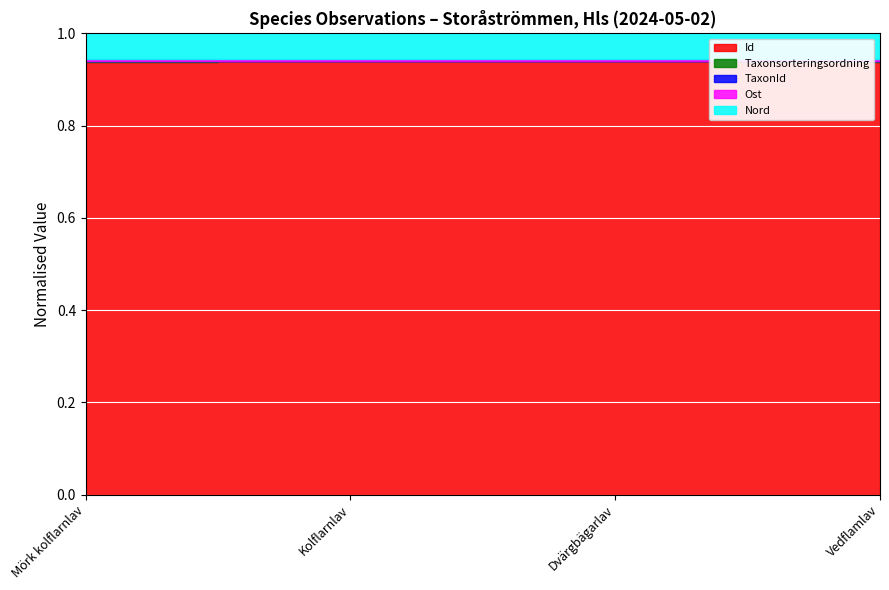

How many values in the TaxonId series are below 228912?

2